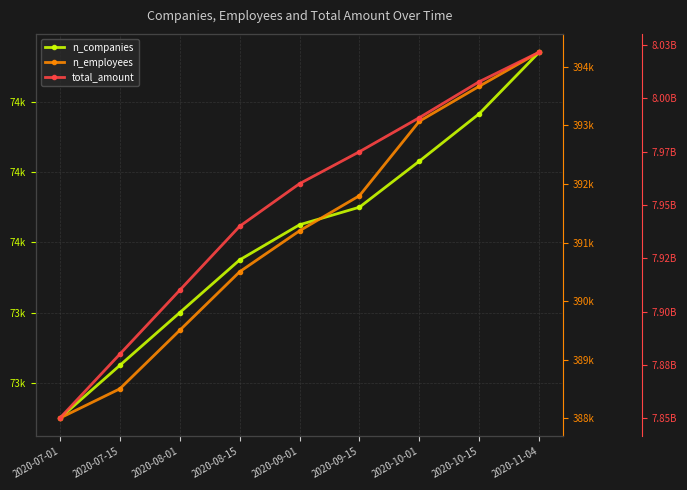

True or false: n_employees and total_amount cross at least once.

False